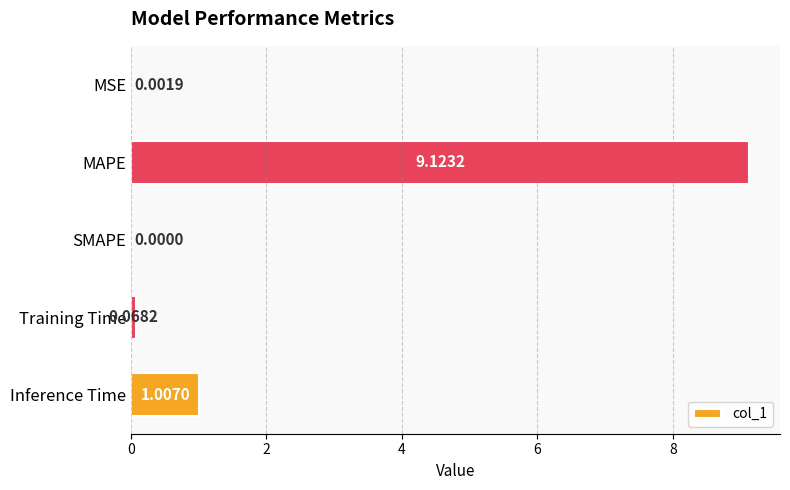

At which category does the chart reach its peak across all series?

MAPE